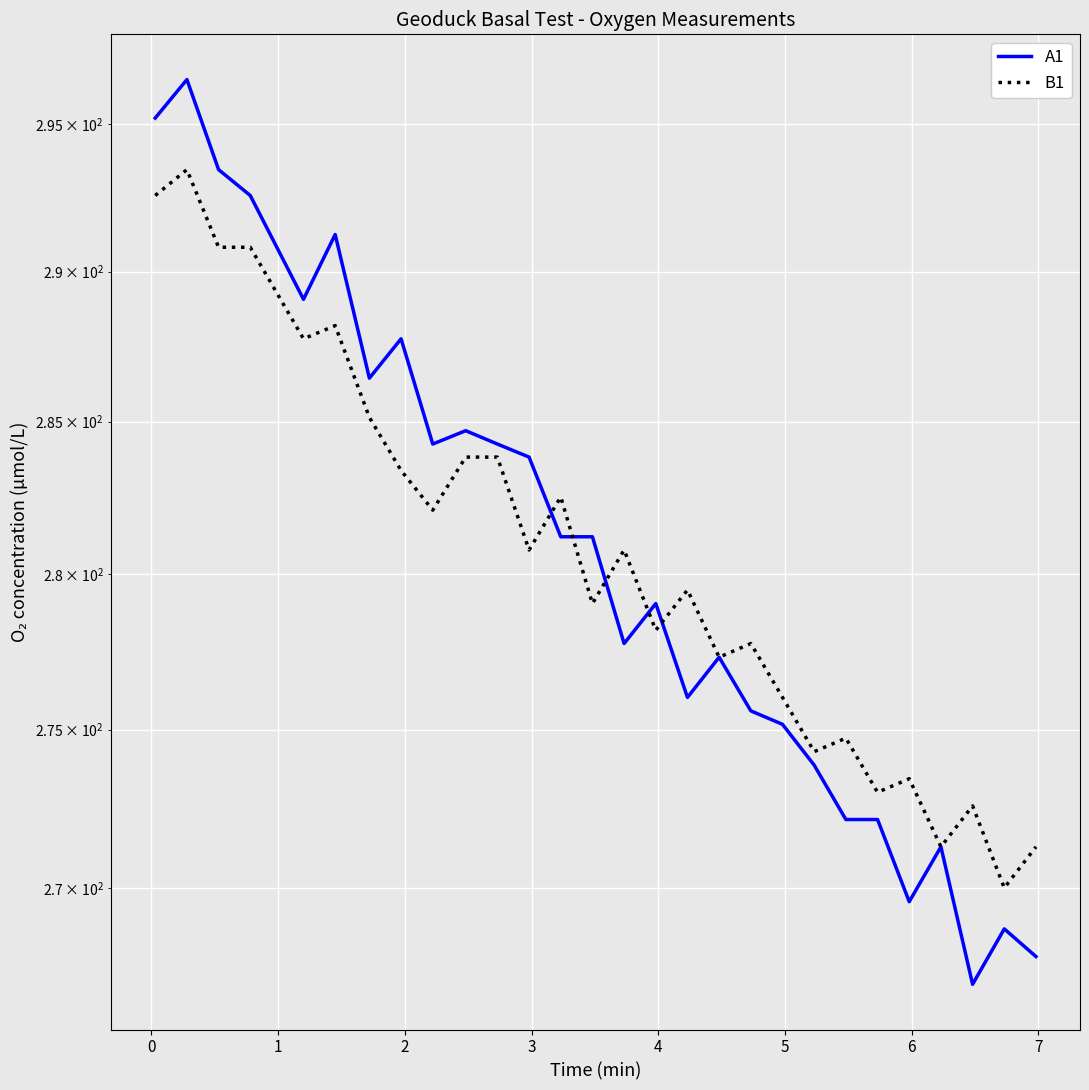

What is the greatest value displayed?

296.5